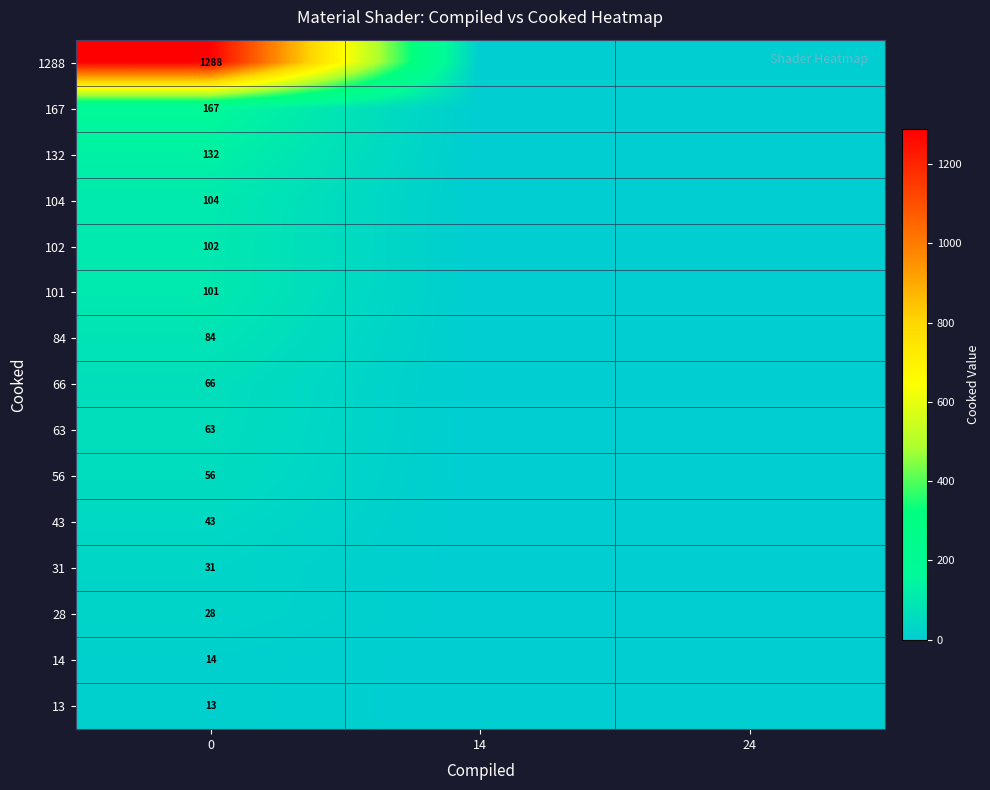

At how many categories does at least one series exceed 306?

1